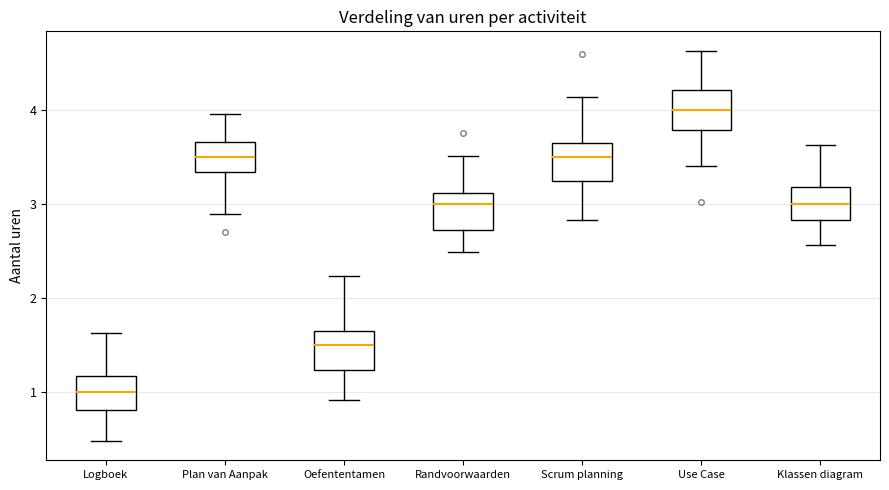

Reading left to right, read every box against the y-axis: the position of its median line, the range the box covers, and the ends of its whiskers. The values are not printed on the chart, so give them approximately, as read against the axis.

Logboek: median 1.0, box 0.8 to 1.2, whiskers 0.5 to 1.6
Plan van Aanpak: median 3.5, box 3.3 to 3.7, whiskers 2.9 to 4.0
Oefententamen: median 1.5, box 1.2 to 1.6, whiskers 0.9 to 2.2
Randvoorwaarden: median 3.0, box 2.7 to 3.1, whiskers 2.5 to 3.5
Scrum planning: median 3.5, box 3.2 to 3.6, whiskers 2.8 to 4.1
Use Case: median 4.0, box 3.8 to 4.2, whiskers 3.4 to 4.6
Klassen diagram: median 3.0, box 2.8 to 3.2, whiskers 2.6 to 3.6